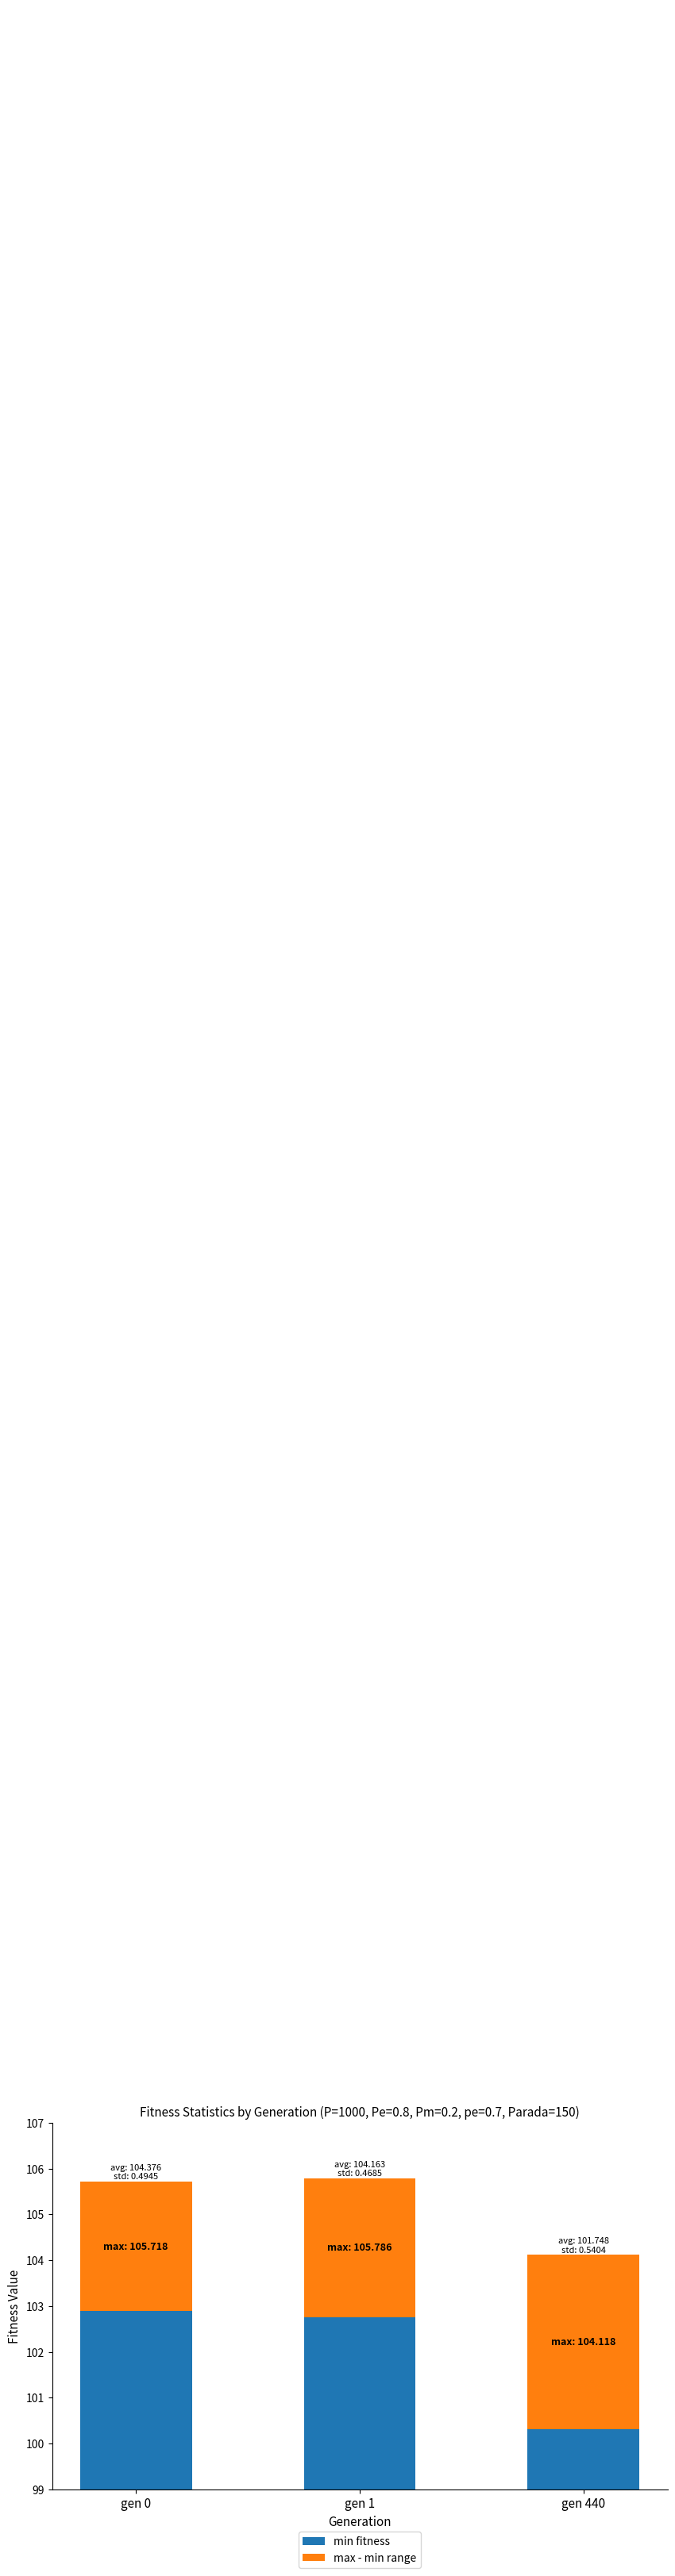

What is the minimum value for max - min range?

2.8